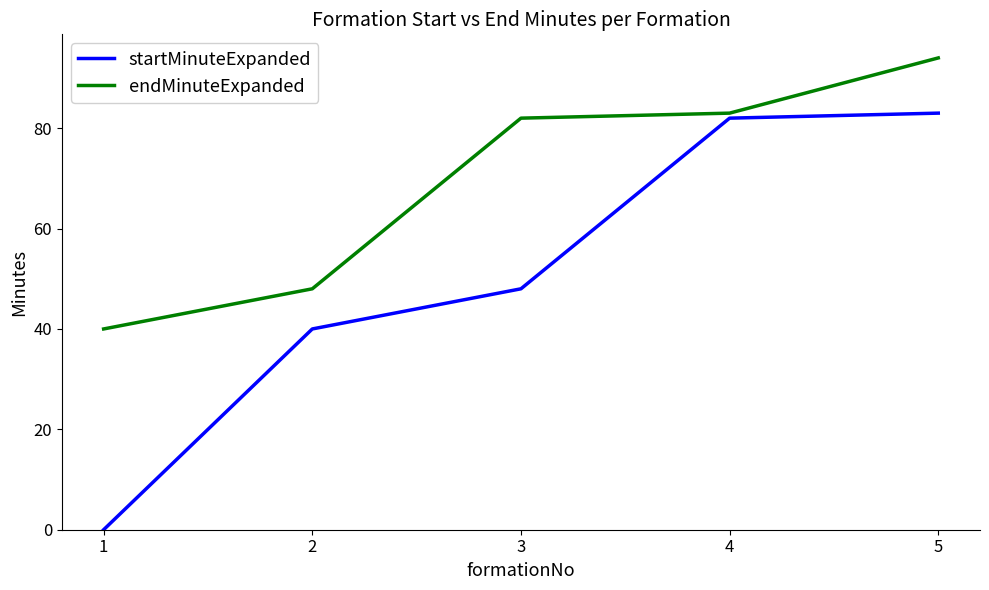

Is it true that startMinuteExpanded equals -30 at 1?

False